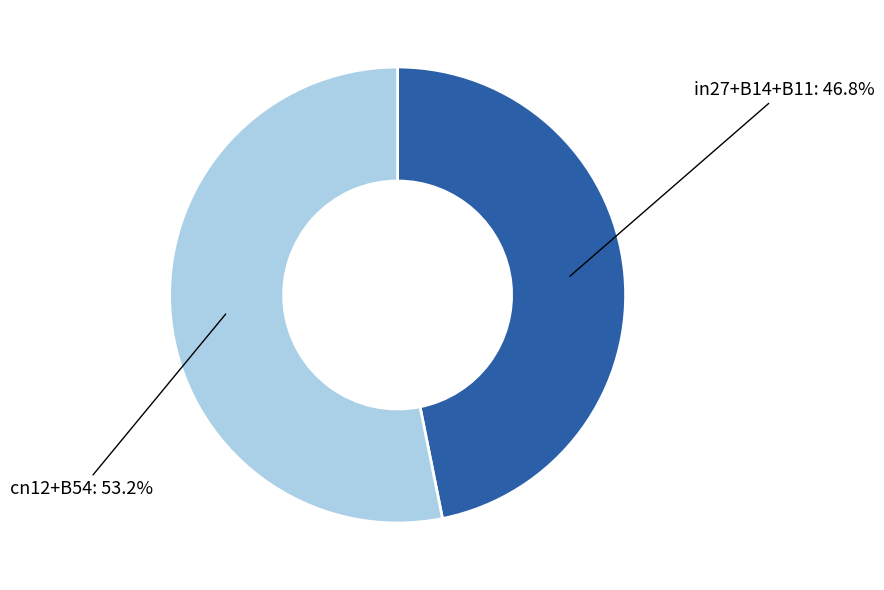

Is there a majority slice in this chart?

Yes